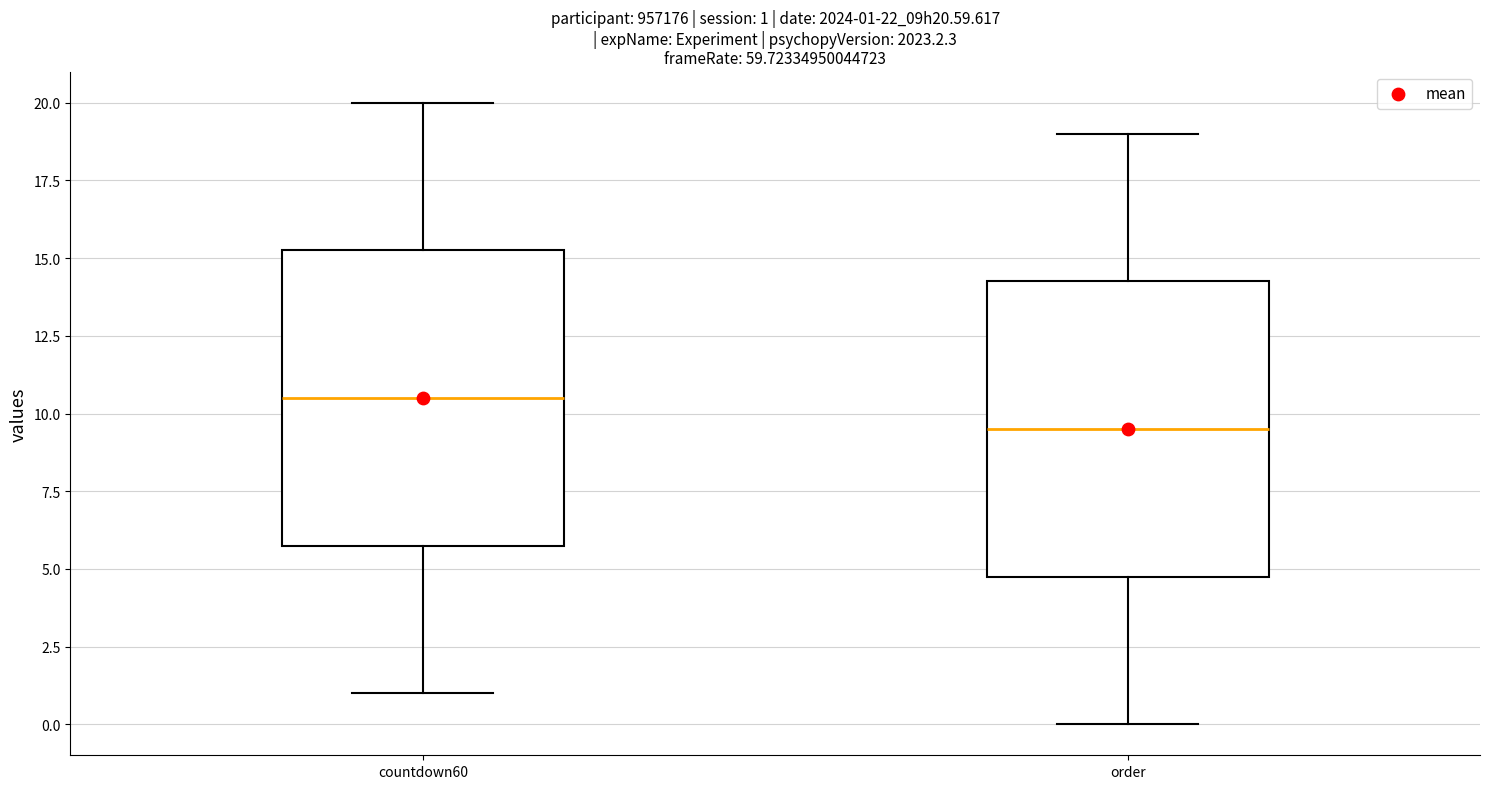

Which box's median line is the highest?

countdown60